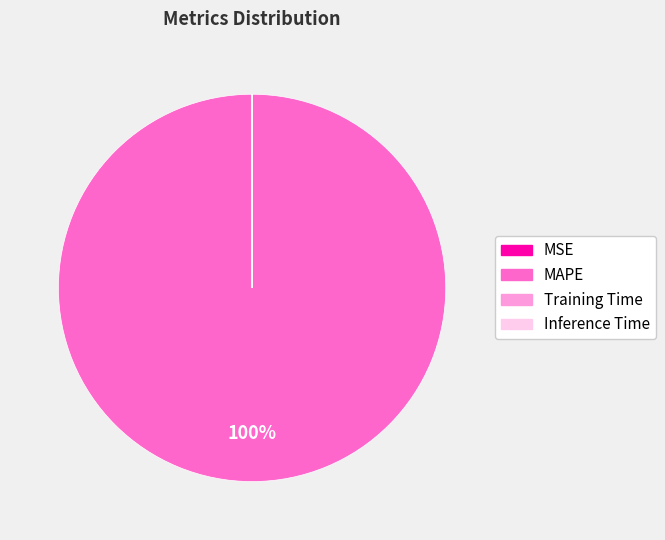

Is it true that MAPE is 87% of the pie?

False